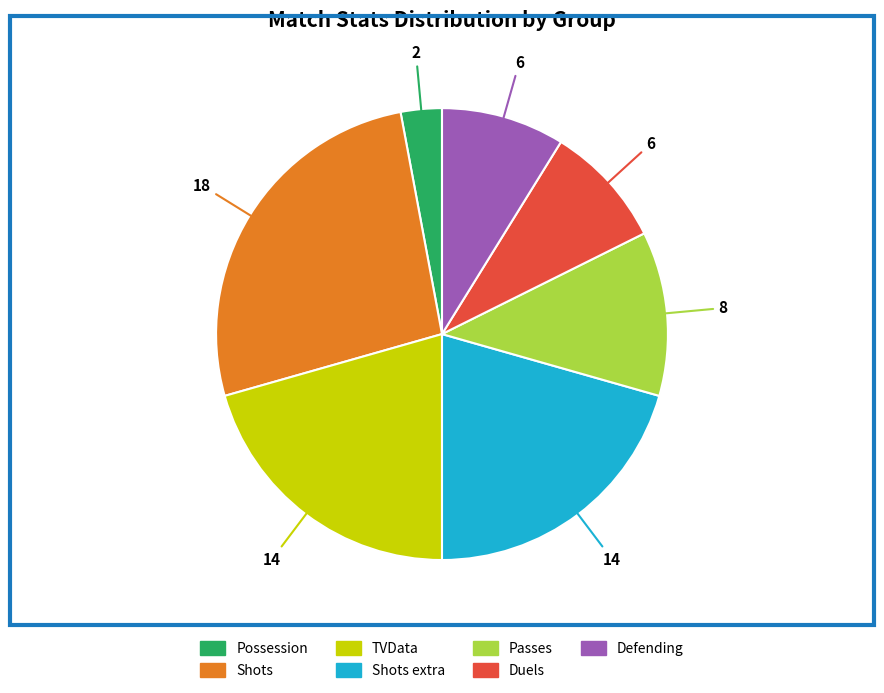

Is there any slice that represents more than half of the pie?

No